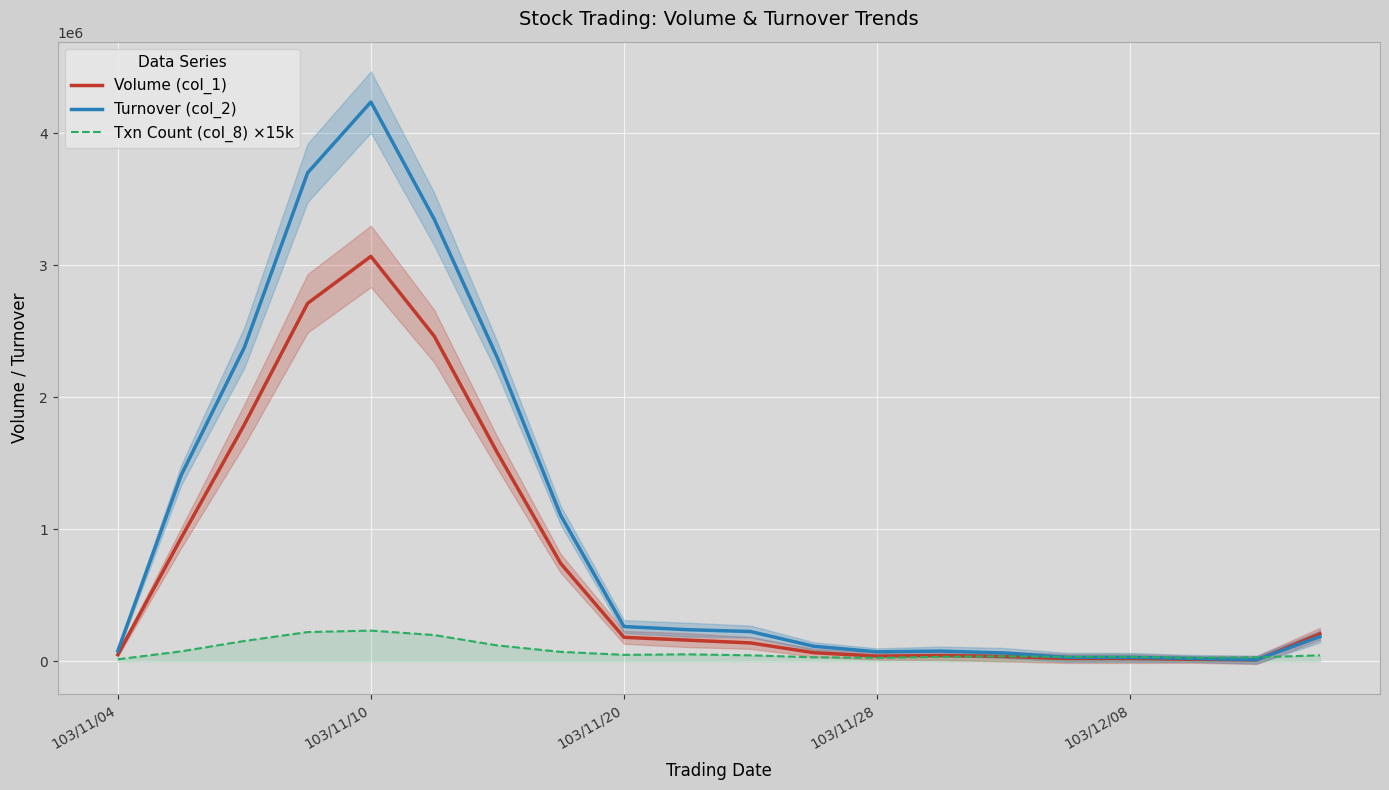

What is the average value of the Turnover (col_2) series?

994595.5